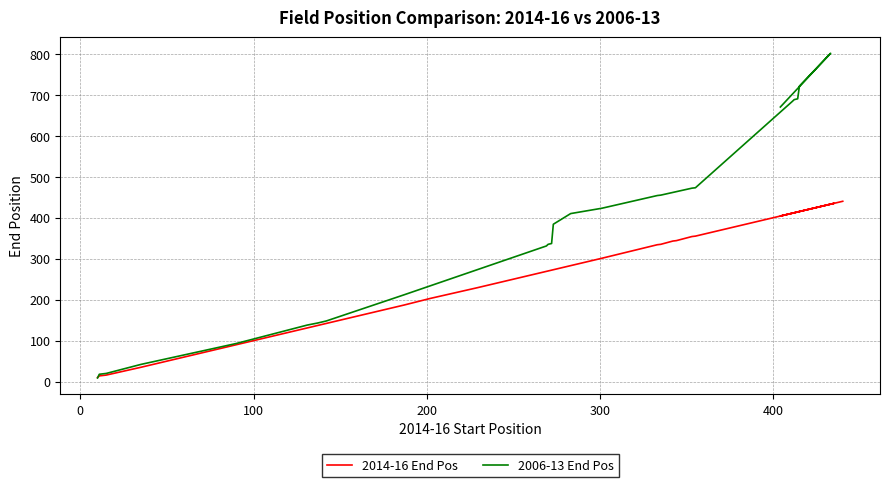

What is the smallest value displayed?

10